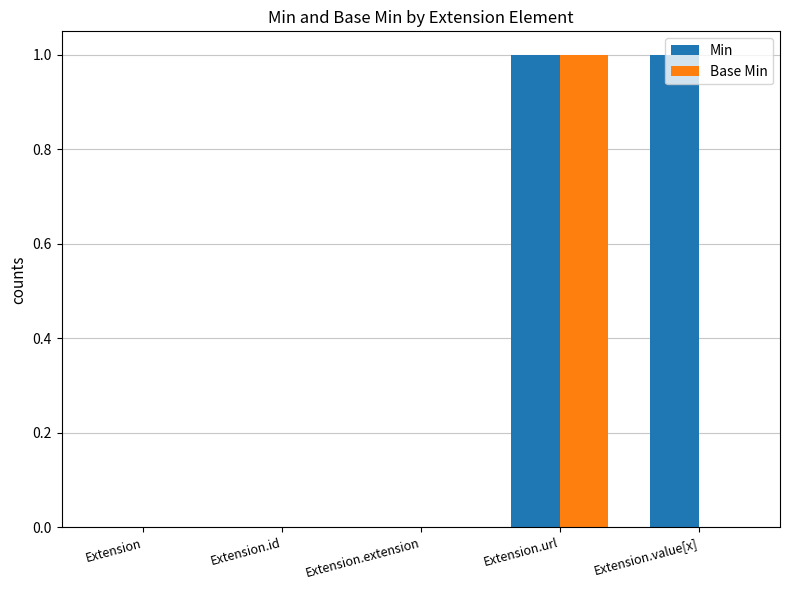

How many series are shown in this chart?

2